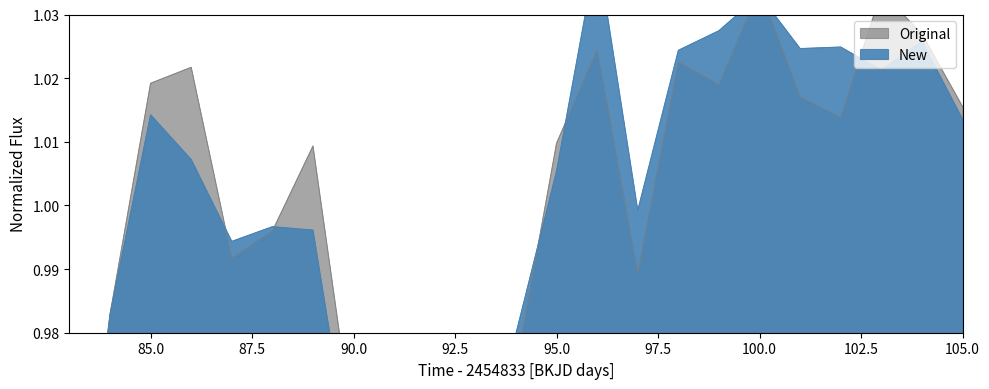

Between 89 and 98, which is larger?

98